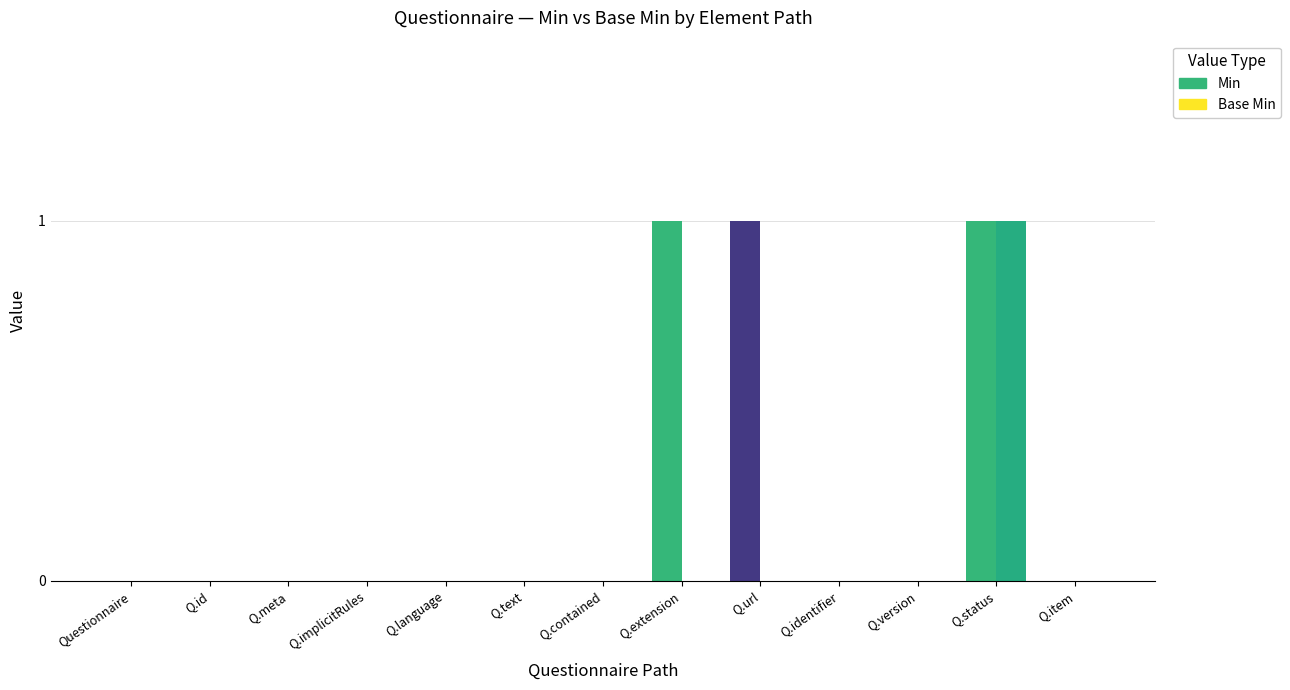

What are all the series names shown in the legend?

Min, Base Min